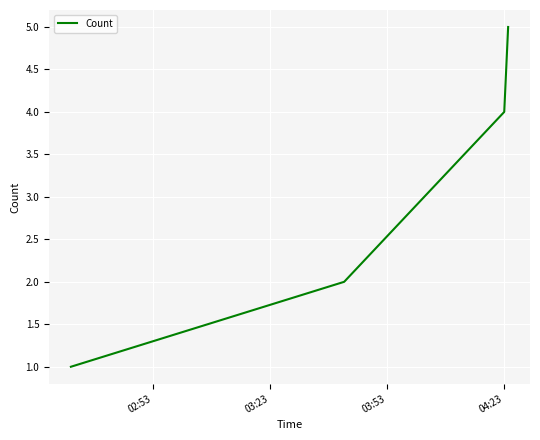

What is the maximum value shown in the chart?

5